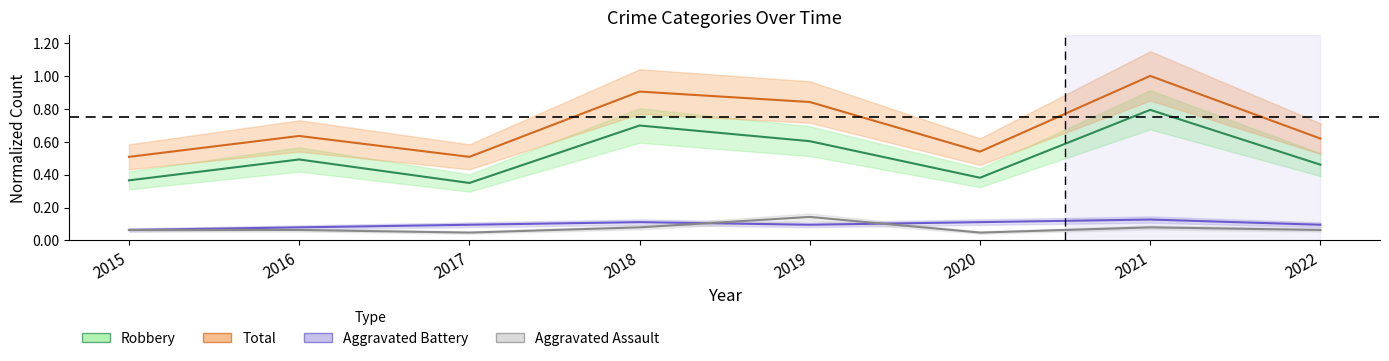

What is the maximum value shown in the chart?

1.0